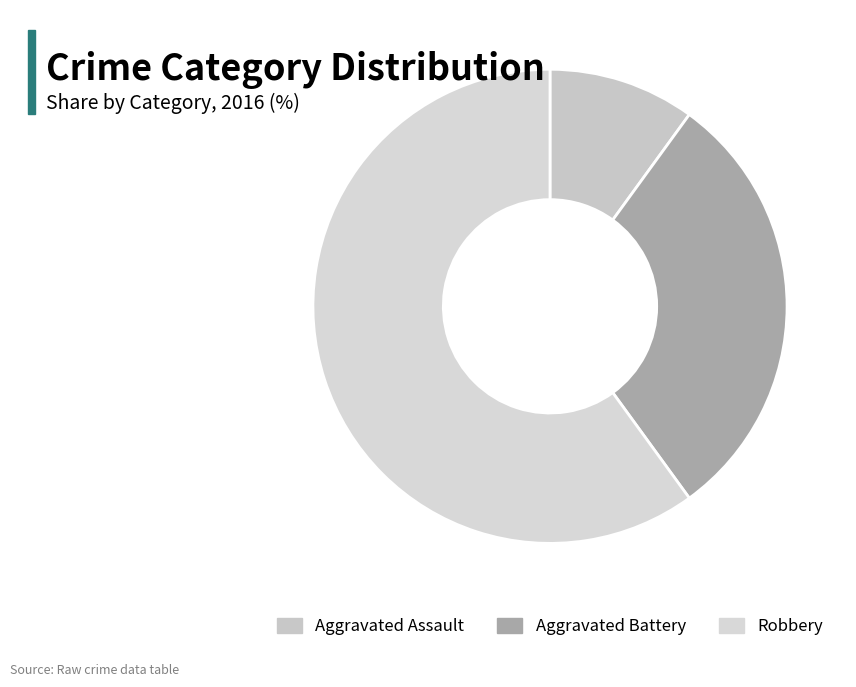

To the nearest percent, what is the difference between the largest and smallest slice percentages?

50%